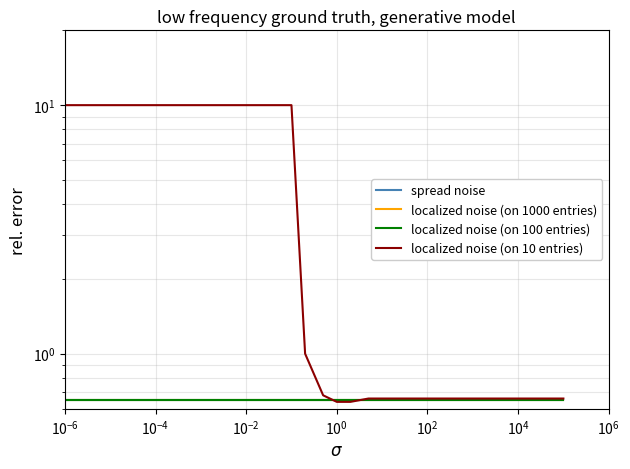

Reading right to left, transcribe all the data shown in this chart.

spread noise: 0.7	0.7	0.7	0.7	0.7	0.7	0.7	0.7	0.7	0.7	0.7	0.7	0.7	0.7	0.7
localized noise (on 1000 entries): 0.7	0.7	0.7	0.7	0.7	0.7	0.7	0.7	0.7	0.7	0.7	0.7	0.7	0.7	0.7
localized noise (on 100 entries): 0.7	0.7	0.7	0.7	0.7	0.7	0.7	0.7	0.7	0.7	0.7	0.7	0.7	0.7	0.7
localized noise (on 10 entries): 0.7	0.7	0.7	0.7	0.7	0.6	0.6	0.7	1.0	10.0	10.0	10.0	10.0	10.0	10.0